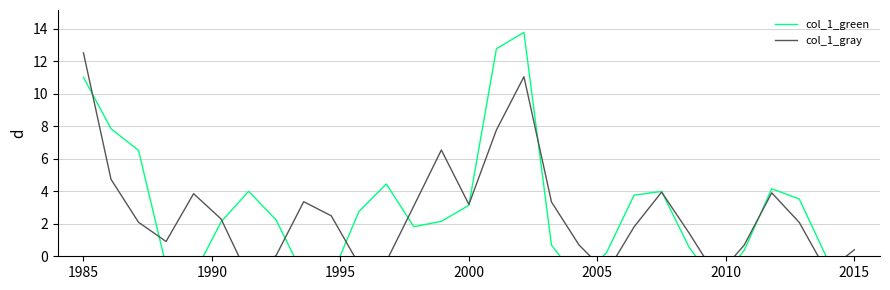

Does the chart display data point markers on the line(s)?

No